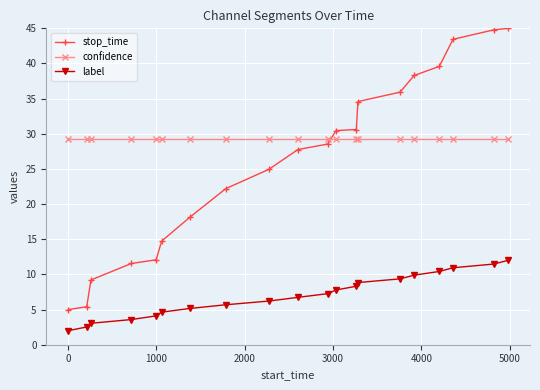

Rank the series by their maximum value, from lowest to highest.

label, confidence, stop_time